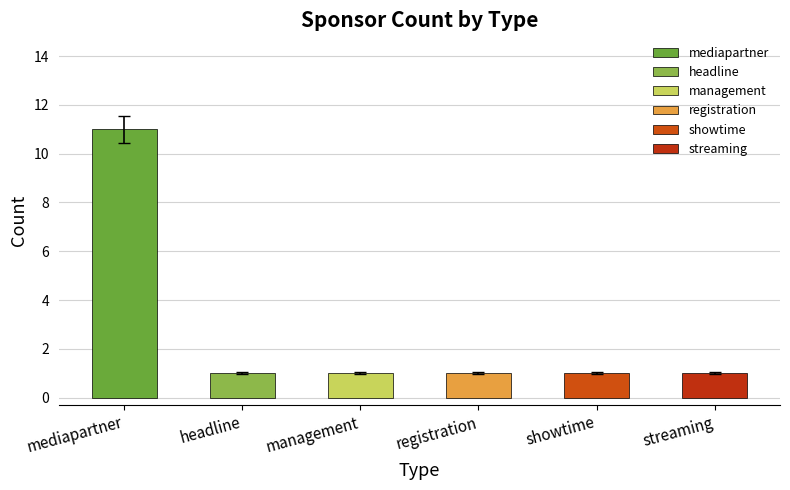

What is the difference between the maximum and second lowest values?

10